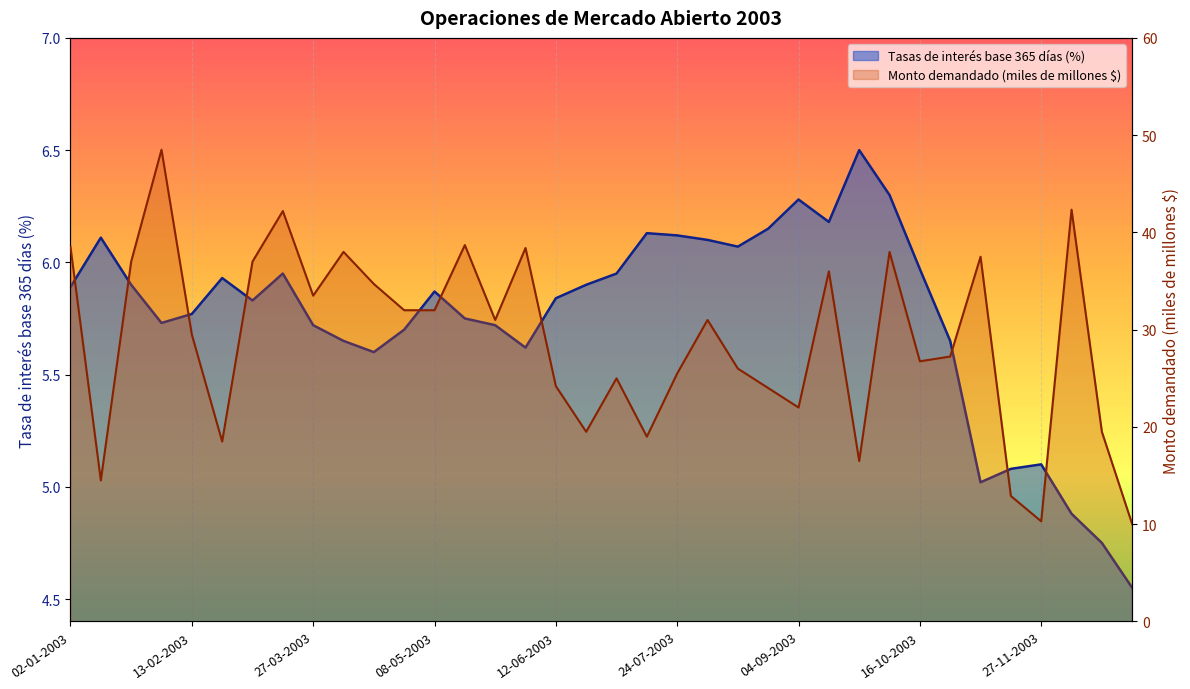

Which series has the largest range (max minus min)?

Monto demandado (millones de pesos)